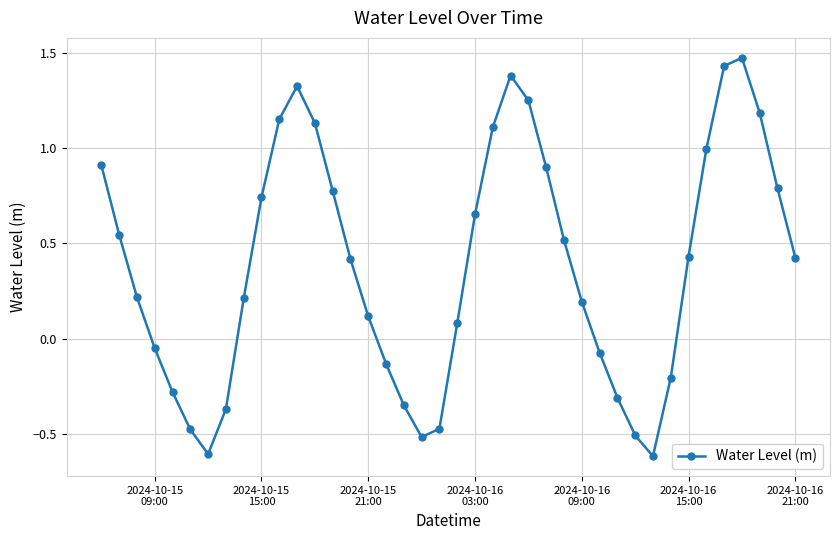

What is the sum of all values?

15.4